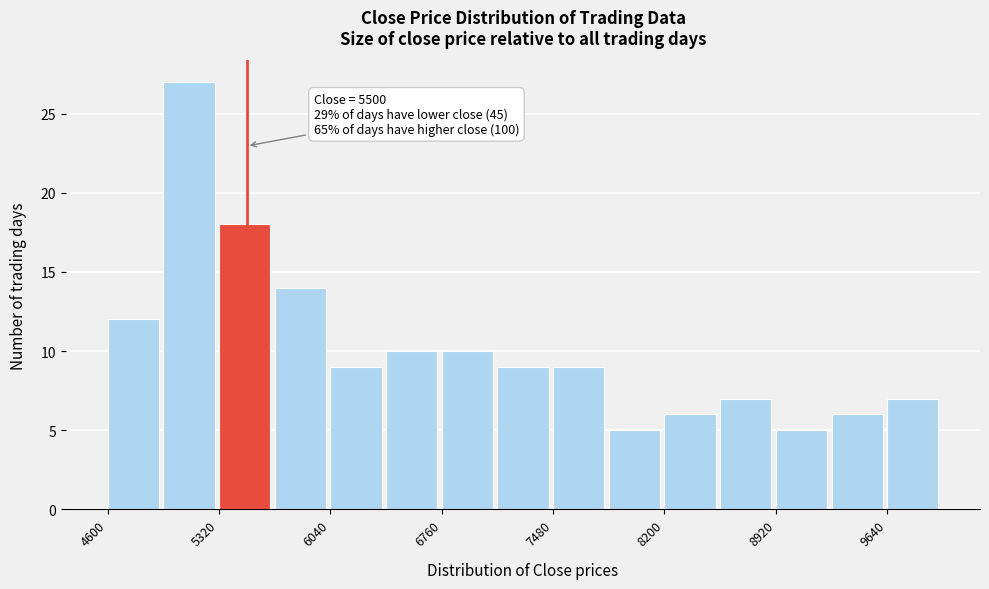

Read against the x-axis, roughly where is the centre of the tallest bar?

5100